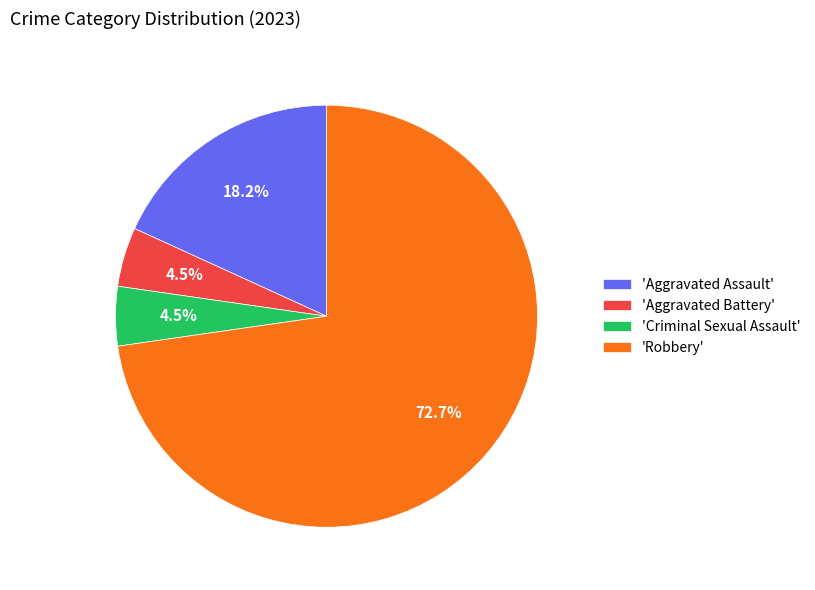

Combined, what portion of the pie is 'Criminal Sexual Assault' and 'Aggravated Assault'?

22.7%